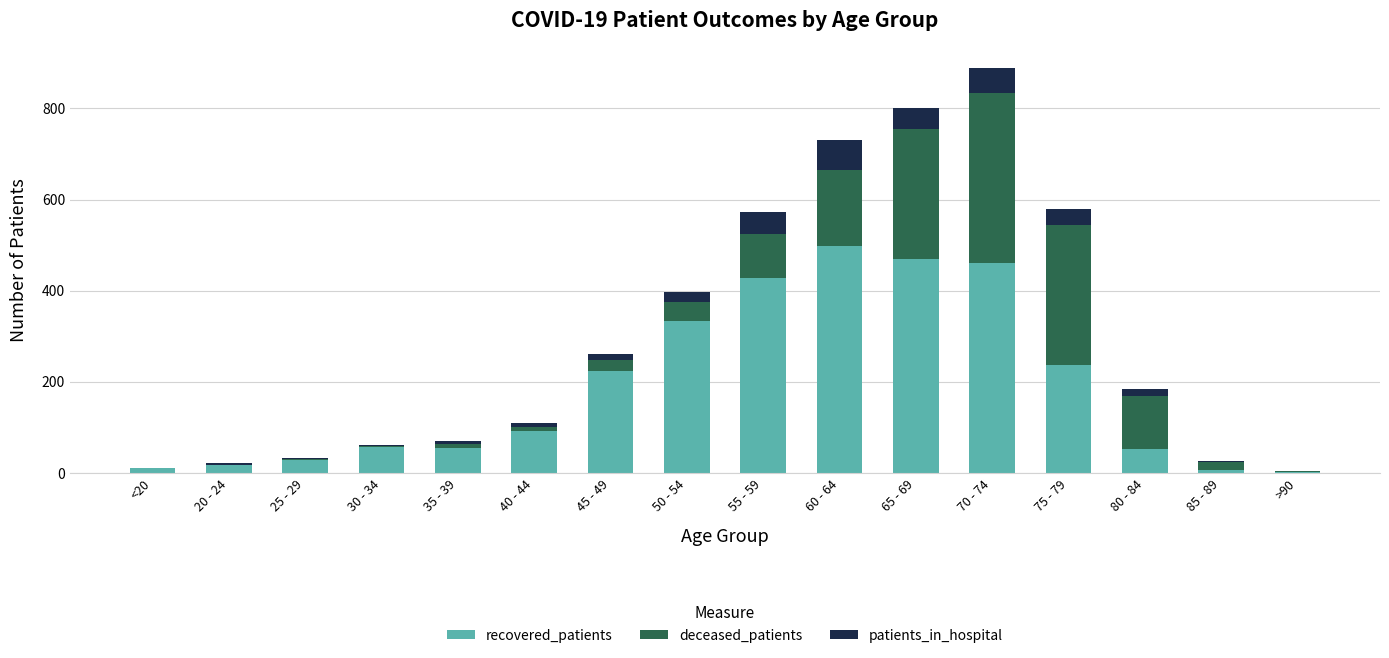

Count the number of categories in the chart.

16